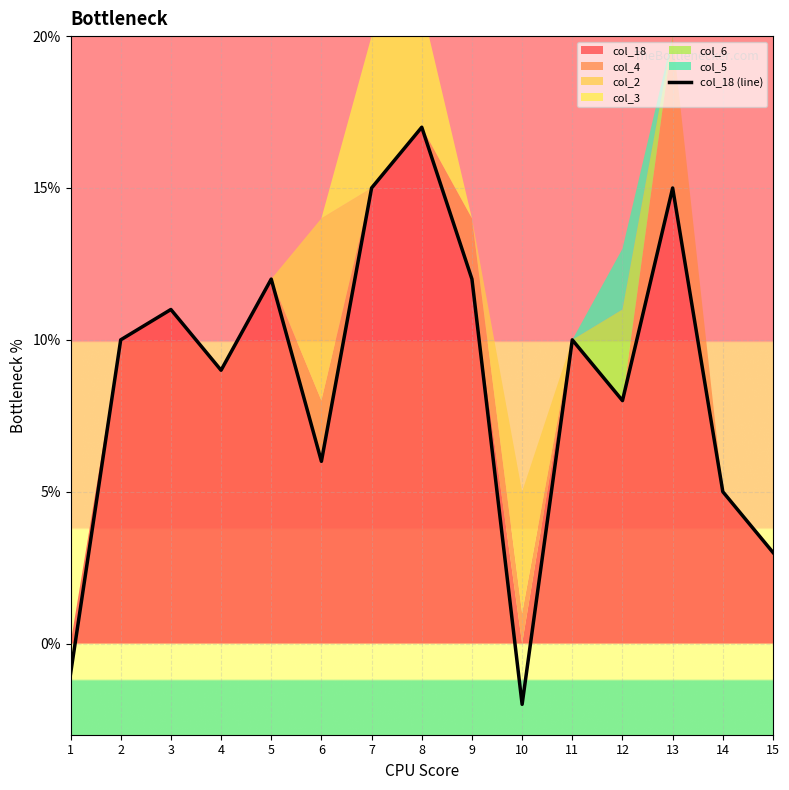

Reading left to right, transcribe all the data shown in this chart.

-1	10	11	9	12	6	15	17	12	-2	10	8	15	5	3